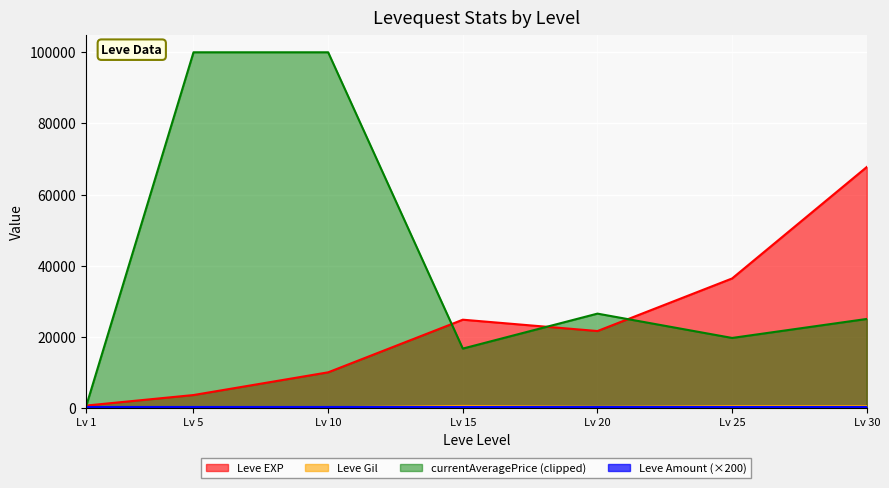

Which series changed the most between Lv 10 and Lv 30?

currentAveragePrice (clipped)